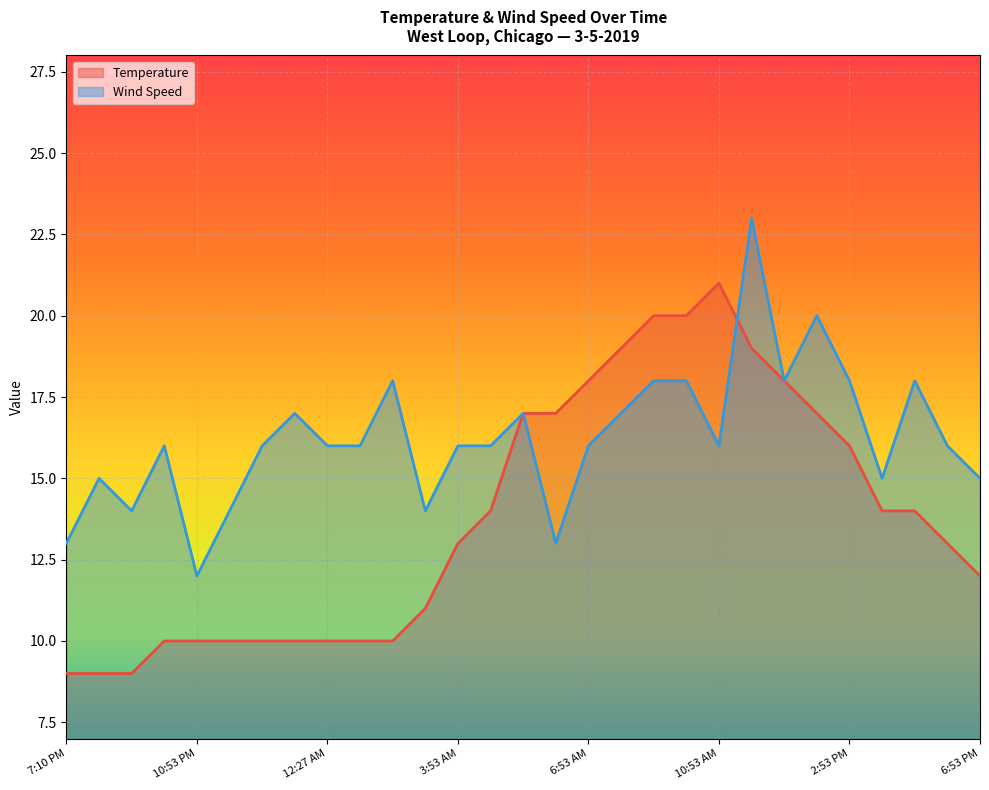

How many values in the Temperature series exceed 13?

14